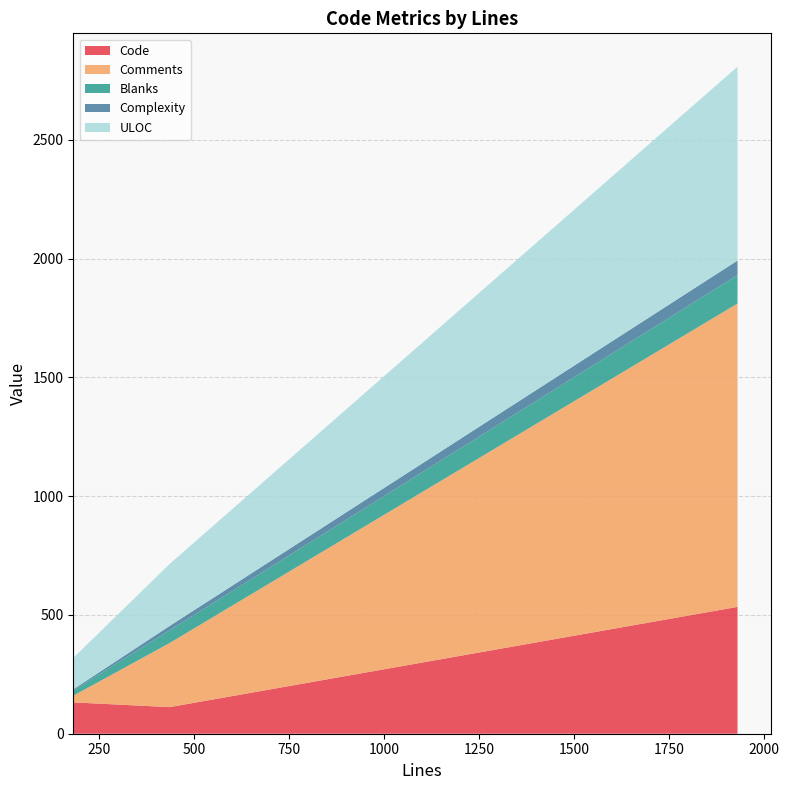

Reading right to left, transcribe all the data shown in this chart.

Code: 534	112	132	180
Comments: 1277	270	28	0
Blanks: 120	54	22	2
Complexity: 61	18	5	0
ULOC: 816	261	132	170